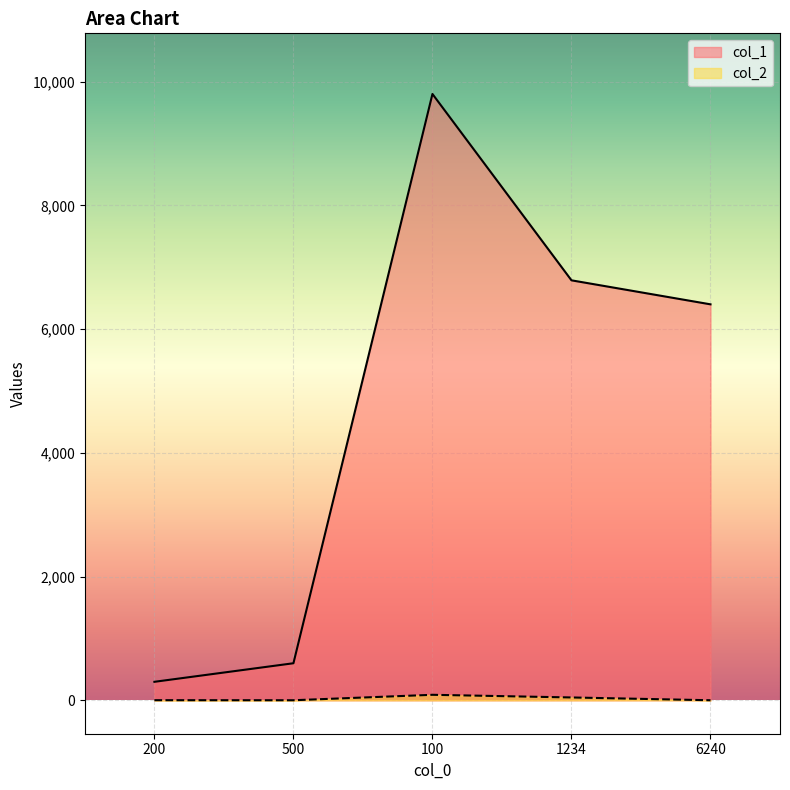

Reading right to left, transcribe all the data shown in this chart.

col_1: 6240=6401	1234=6789	100=9801	500=600	200=300
col_2: 6240=2	1234=47	100=90	500=2	200=3